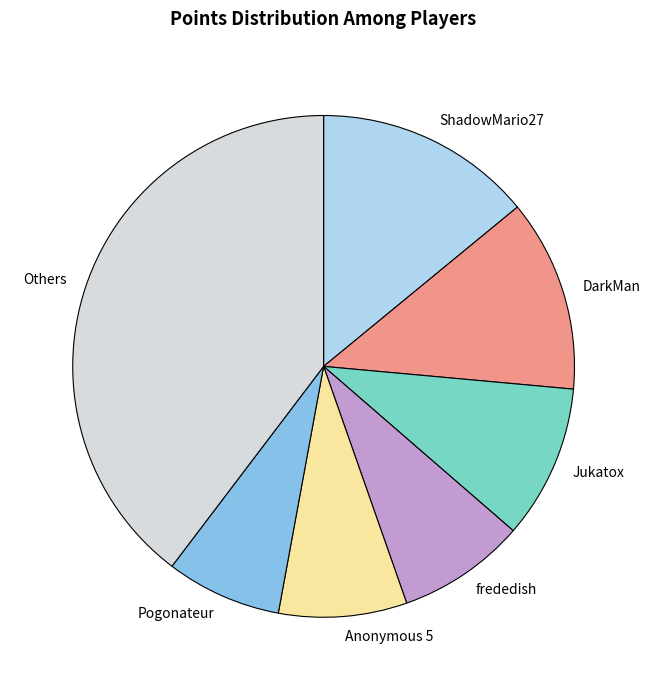

True or false: DarkMan accounts for 12% of the total.

True